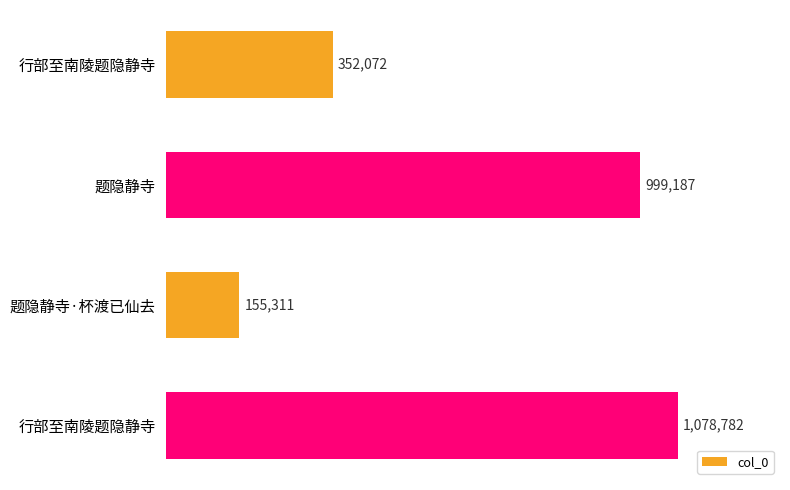

How many bars are there in total?

4